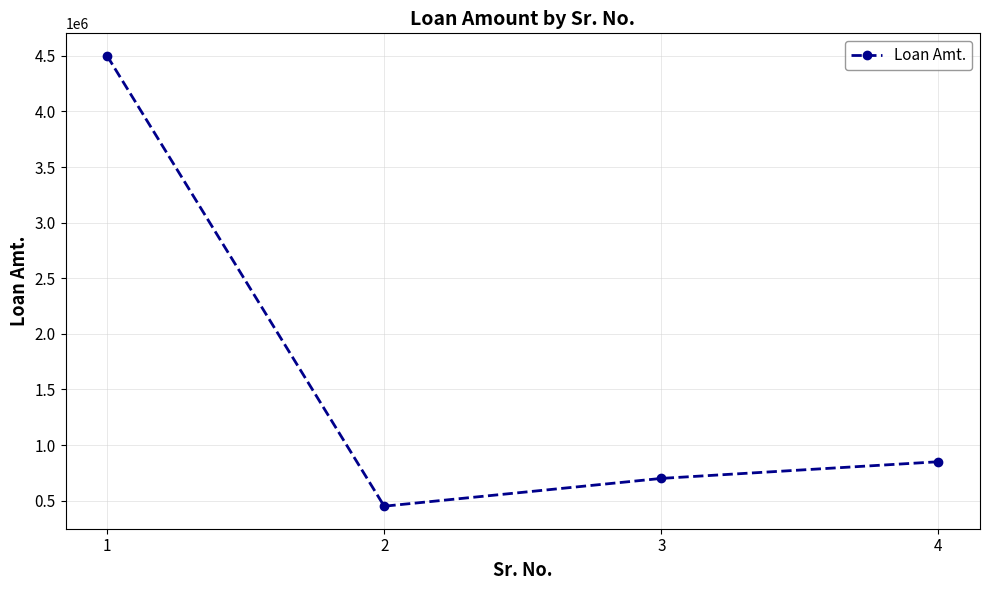

The value at 4 is 1293059. True or false?

False